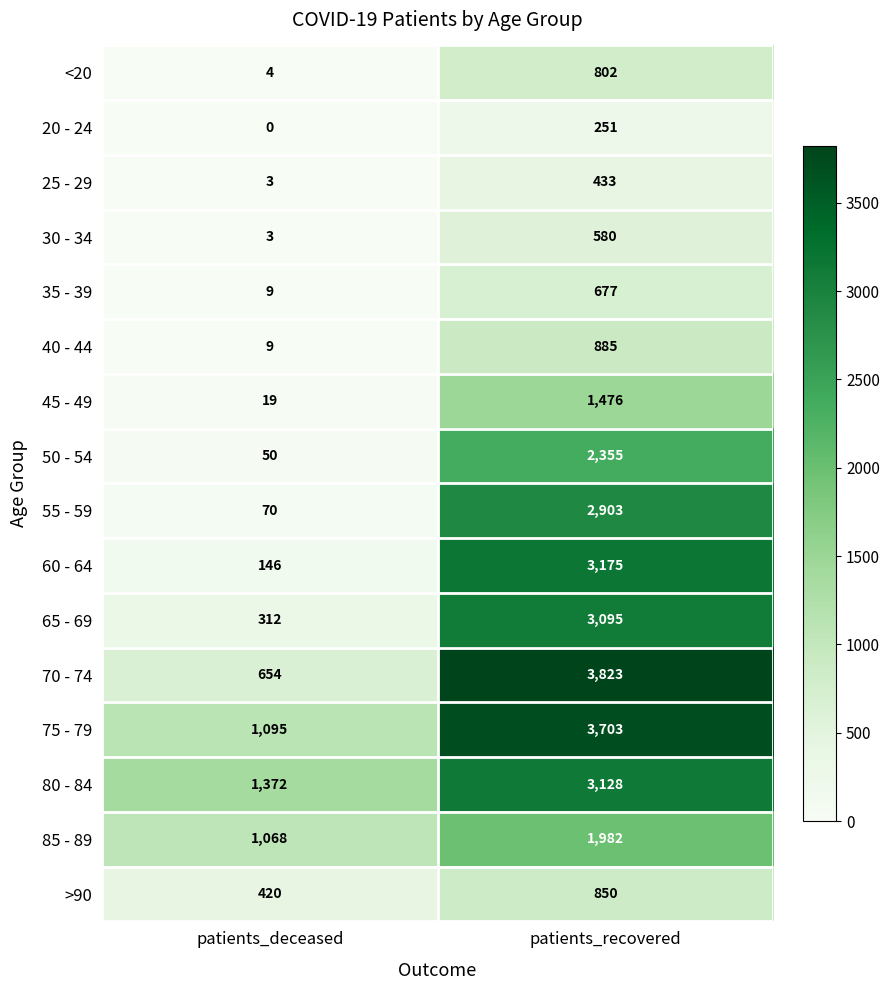

At patients_recovered, list the series in order from largest to smallest.

70 - 74, 75 - 79, 60 - 64, 80 - 84, 65 - 69, 55 - 59, 50 - 54, 85 - 89, 45 - 49, 40 - 44, >90, <20, 35 - 39, 30 - 34, 25 - 29, 20 - 24